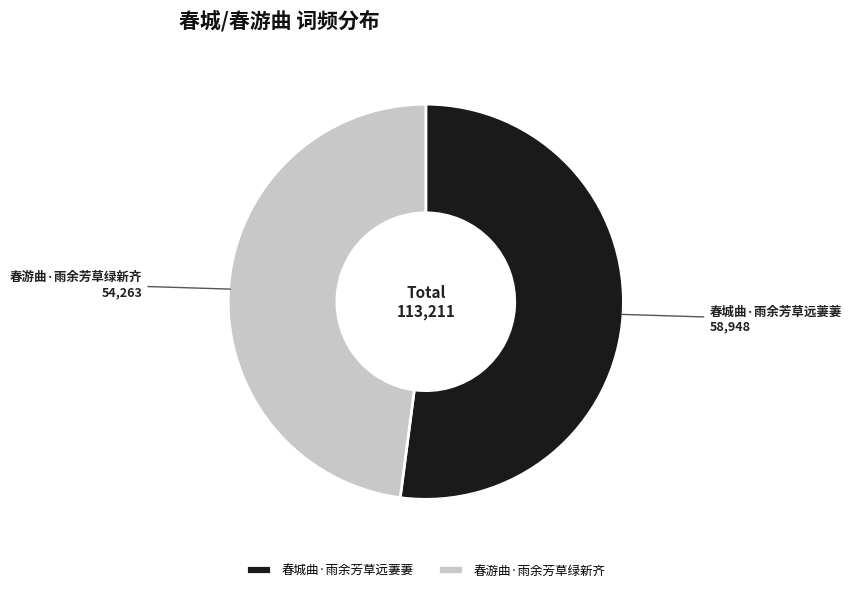

Combined, do 春游曲·雨余芳草绿新齐 and 春城曲·雨余芳草远萋萋 account for over 50%?

Yes